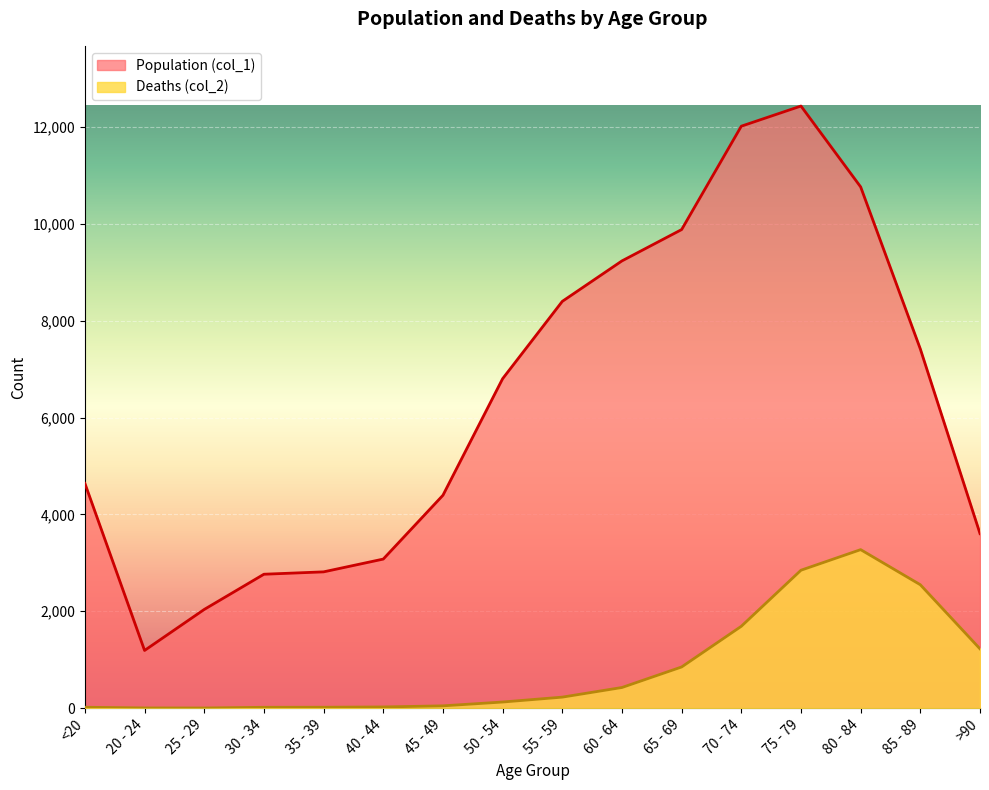

Where is the first local minimum for Population (col_1)?

20 - 24